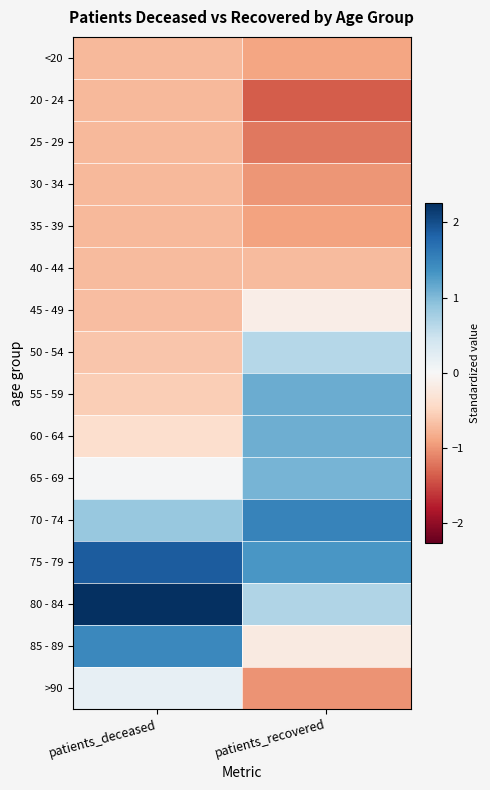

Reading left to right, extract all data points from this chart.

<20: patients_deceased=-0.7	patients_recovered=-0.9
20 - 24: patients_deceased=-0.7	patients_recovered=-1.4
25 - 29: patients_deceased=-0.7	patients_recovered=-1.2
30 - 34: patients_deceased=-0.7	patients_recovered=-1.0
35 - 39: patients_deceased=-0.7	patients_recovered=-0.9
40 - 44: patients_deceased=-0.7	patients_recovered=-0.7
45 - 49: patients_deceased=-0.7	patients_recovered=-0.2
50 - 54: patients_deceased=-0.6	patients_recovered=0.6
55 - 59: patients_deceased=-0.5	patients_recovered=1.1
60 - 64: patients_deceased=-0.4	patients_recovered=1.1
65 - 69: patients_deceased=0.0	patients_recovered=1.1
70 - 74: patients_deceased=0.9	patients_recovered=1.5
75 - 79: patients_deceased=1.9	patients_recovered=1.3
80 - 84: patients_deceased=2.3	patients_recovered=0.7
85 - 89: patients_deceased=1.4	patients_recovered=-0.2
>90: patients_deceased=0.2	patients_recovered=-1.0